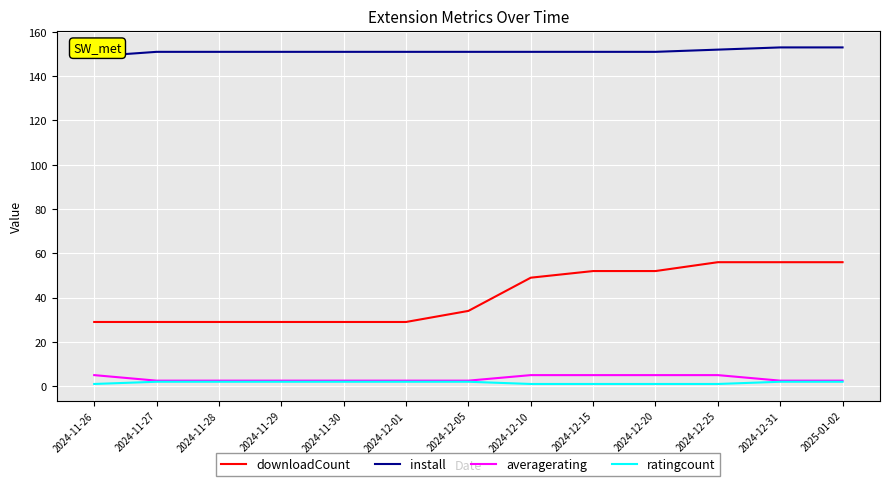

The downloadCount series shows 9.9 at 2024-11-29. True or false?

False